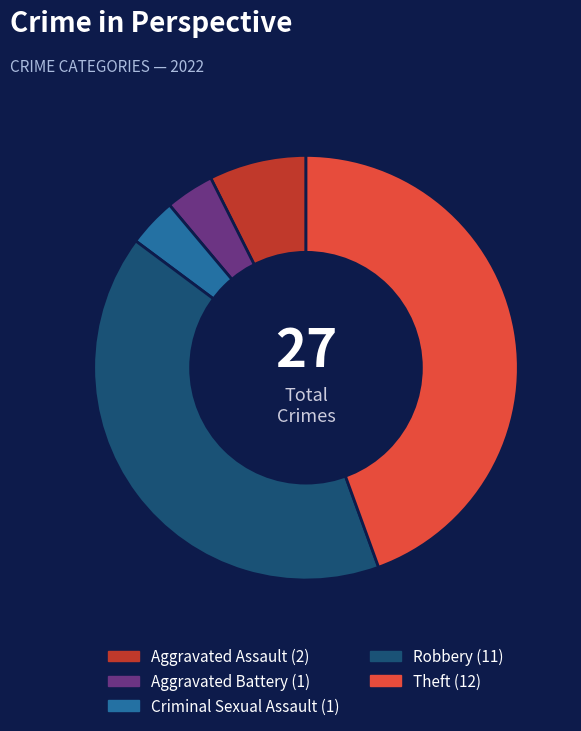

The Theft slice represents 44% of the pie. True or false?

True